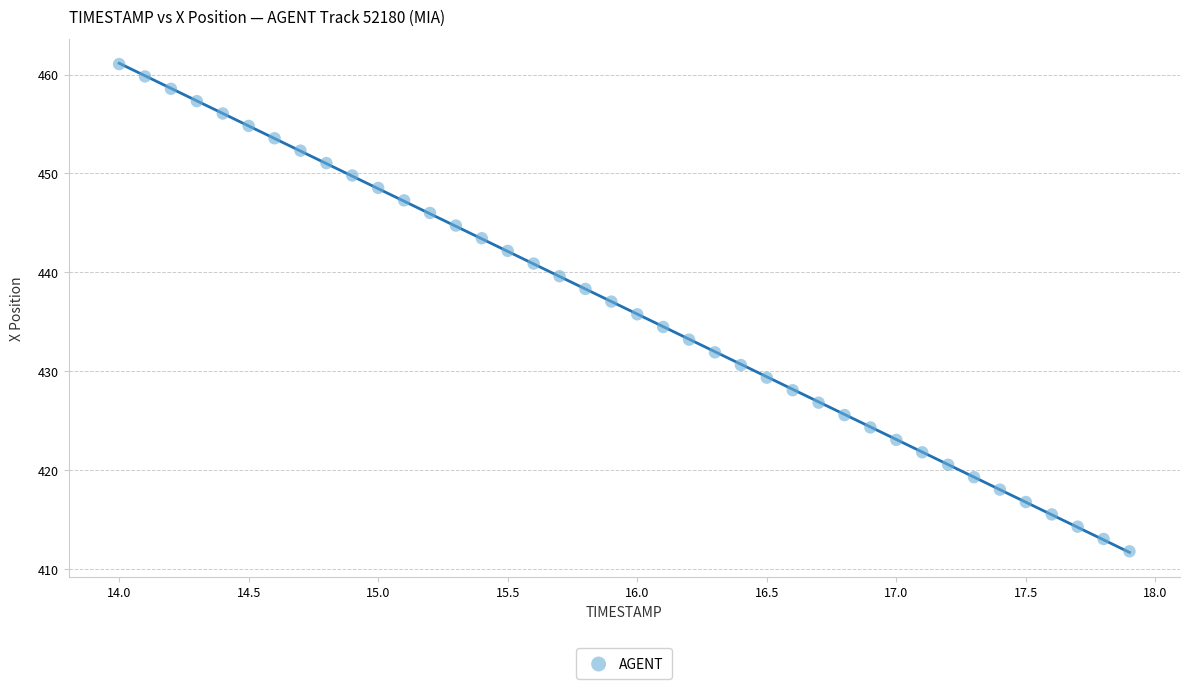

What is the range of X values (max minus min)?

3.9